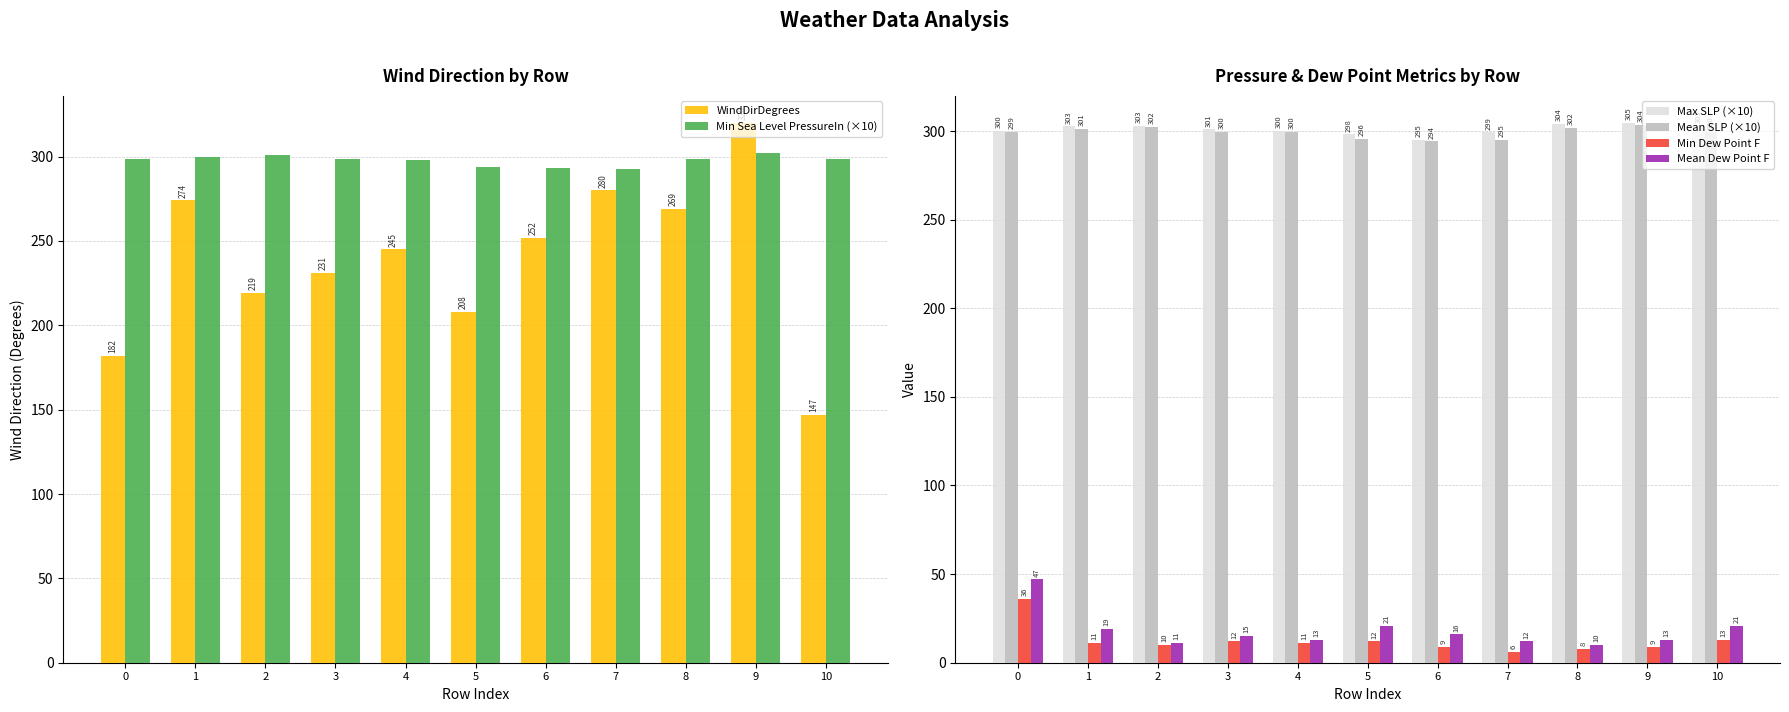

Which series has the largest total across all categories?

Max SLP (×10)